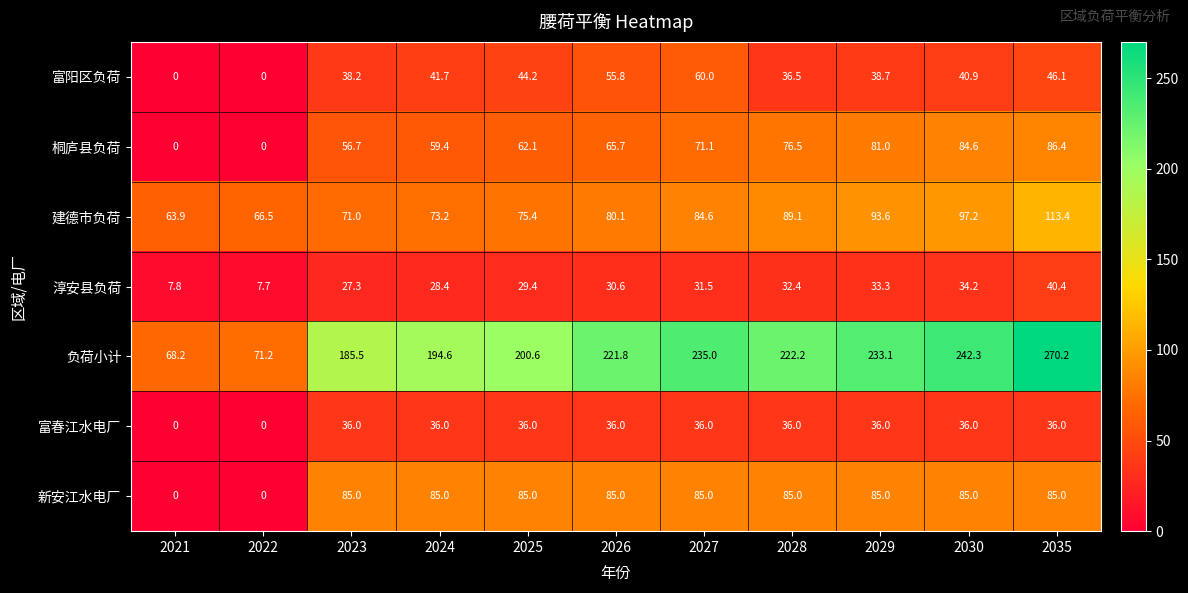

Rank the series by their maximum value, from lowest to highest.

富春江水电厂, 淳安县负荷, 富阳区负荷, 新安江水电厂, 桐庐县负荷, 建德市负荷, 负荷小计